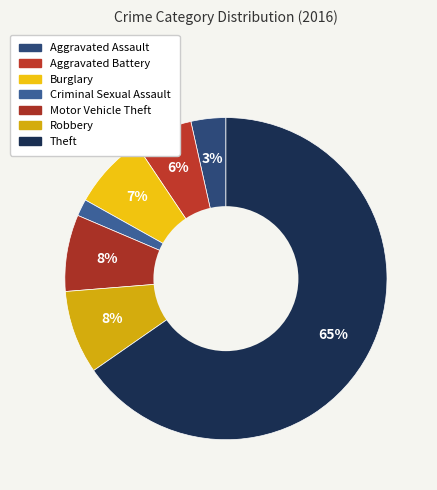

Is it true that Aggravated Battery is 1% of the pie?

False